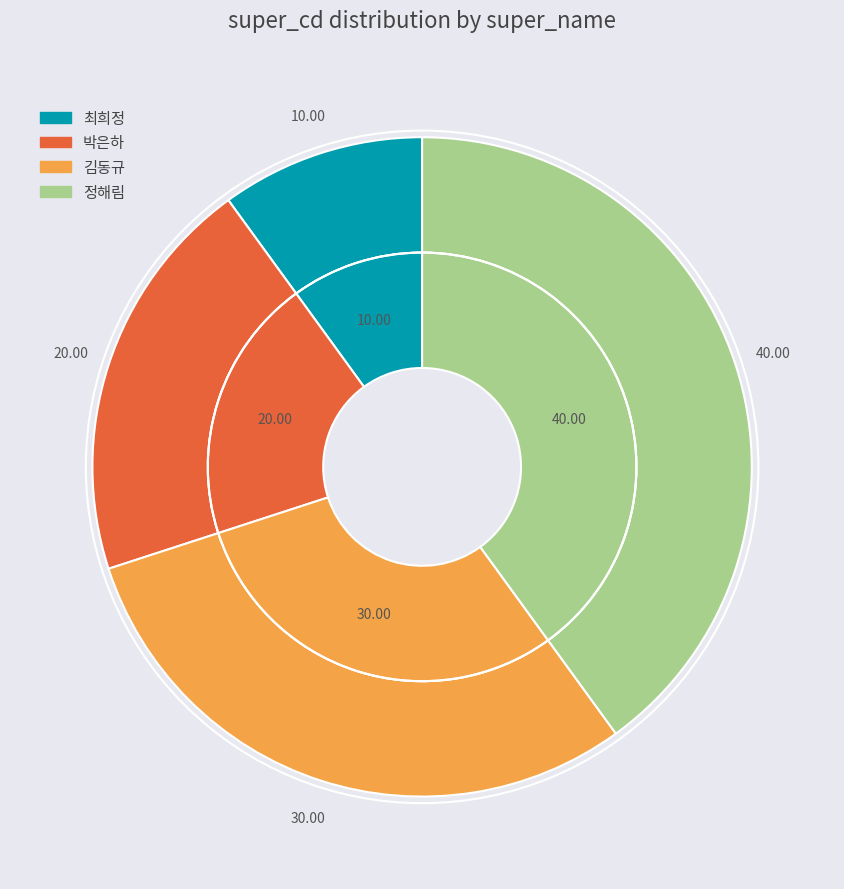

Does 박은하 represent more than half of the total?

No